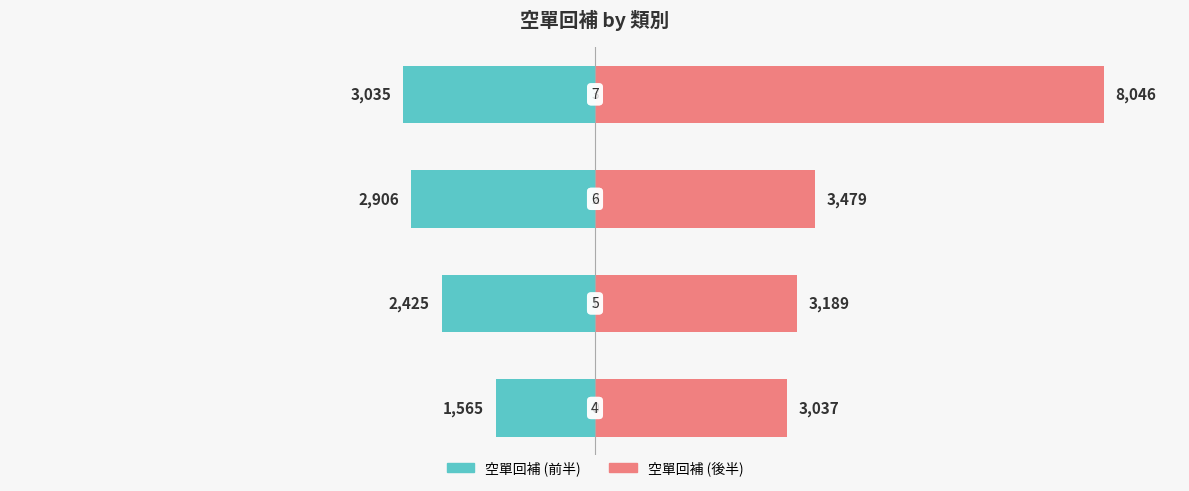

What is the average value of the 空單回補 (前半) series?

-2483